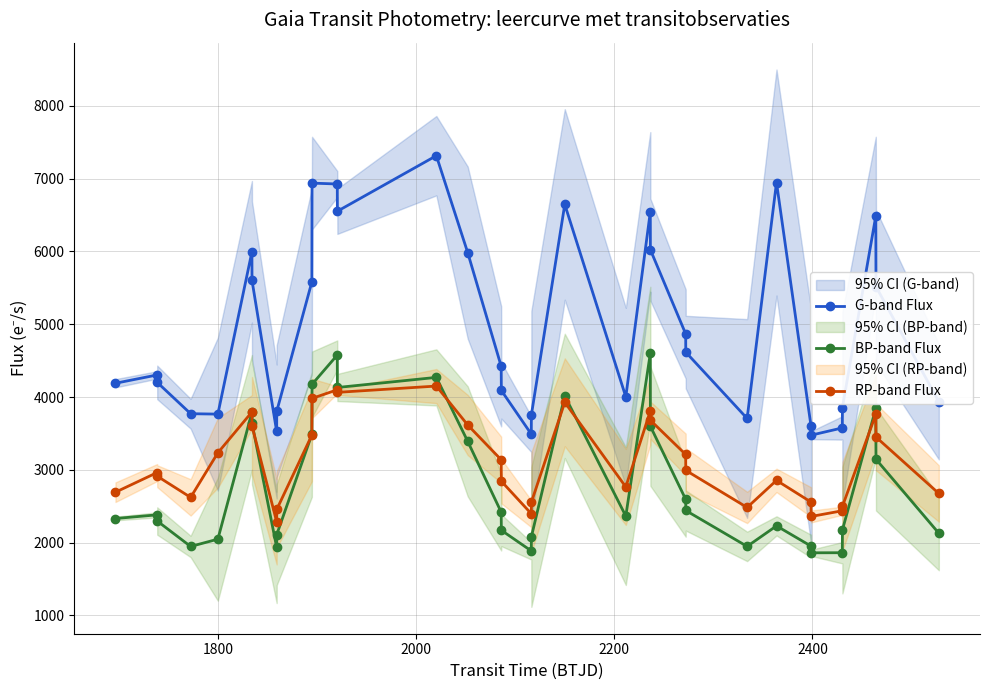

True or false: RP-band Flux and G-band Flux intersect in this chart.

False